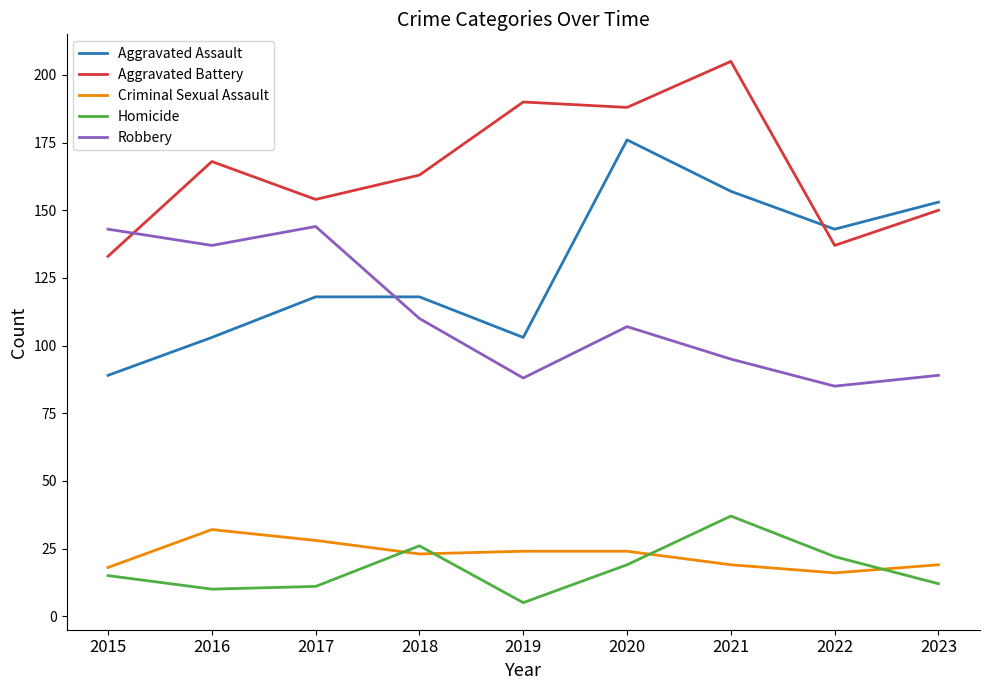

What is the smallest value displayed?

5